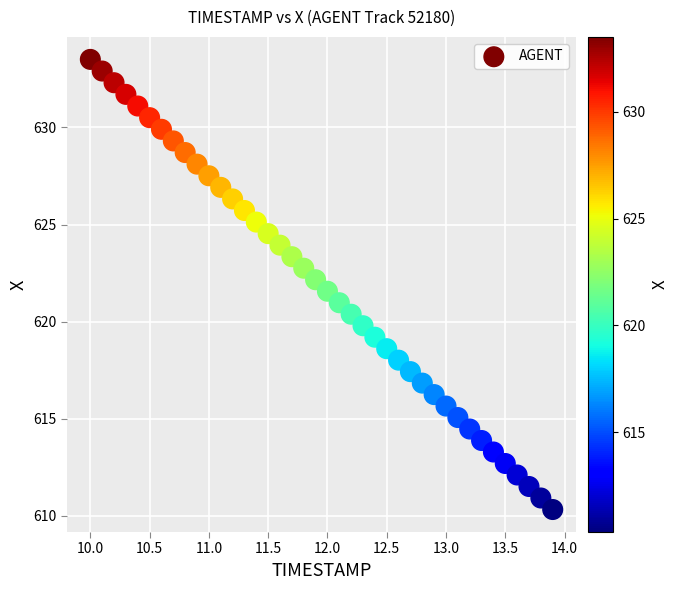

What is the range of Y values (max minus min)?

23.2